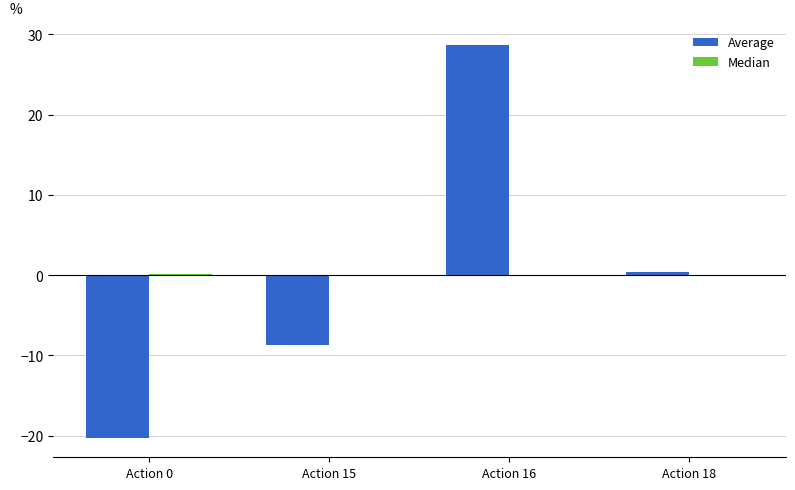

What is the greatest value displayed?

28.7